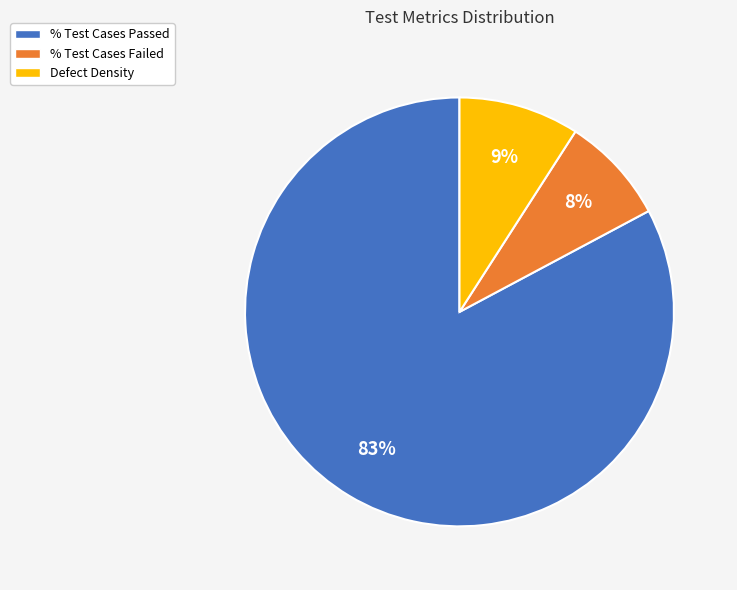

To the nearest percent, what percentage of the pie is % Test Cases Failed?

8%